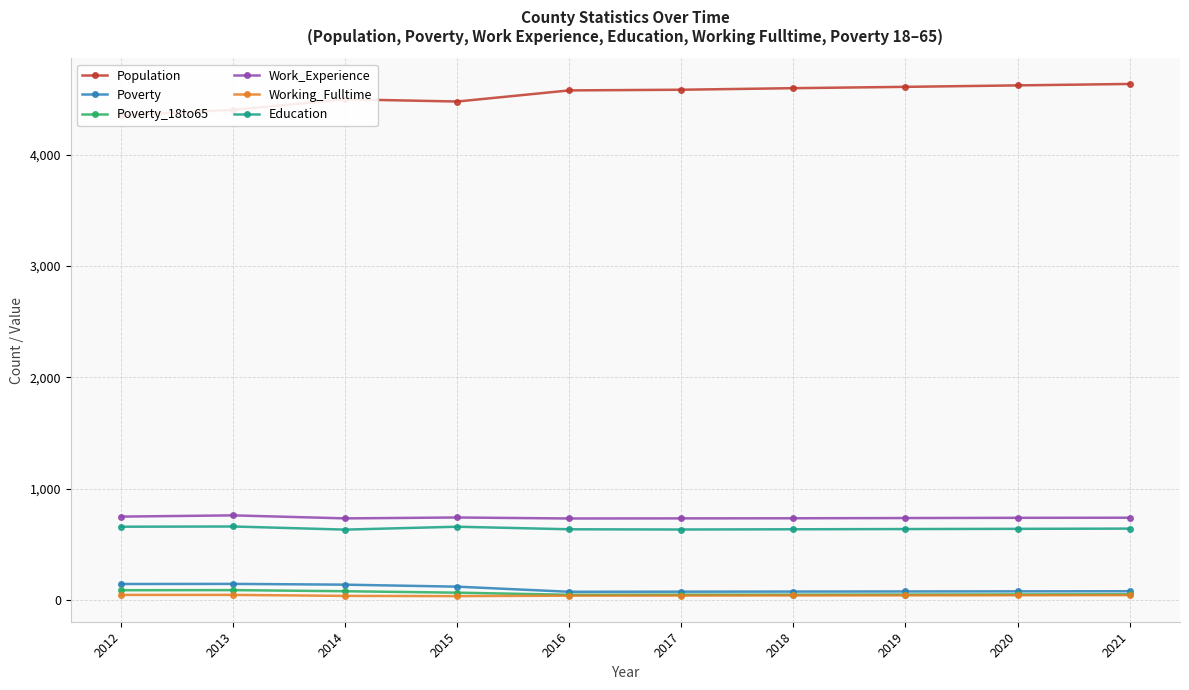

Which category has the highest value across all series?

2021